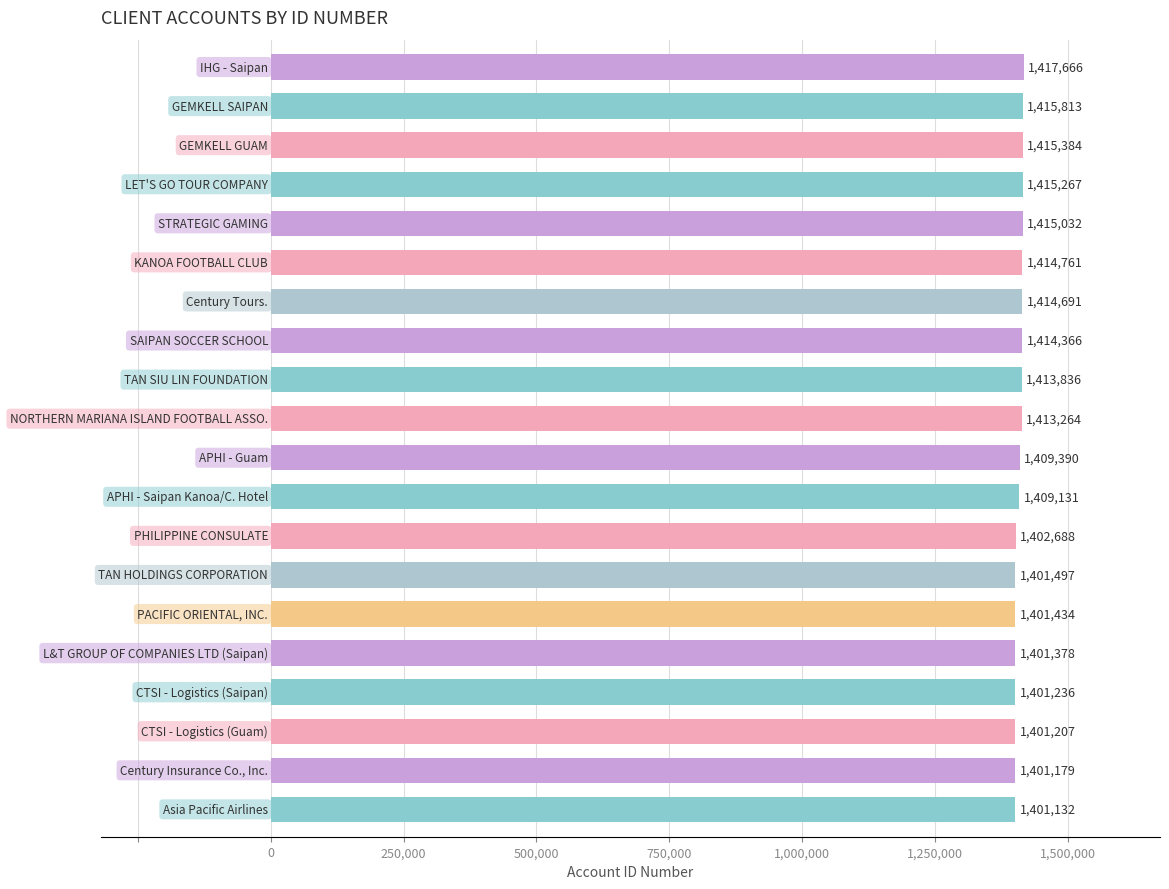

What is the difference between the second highest and minimum values?

14681